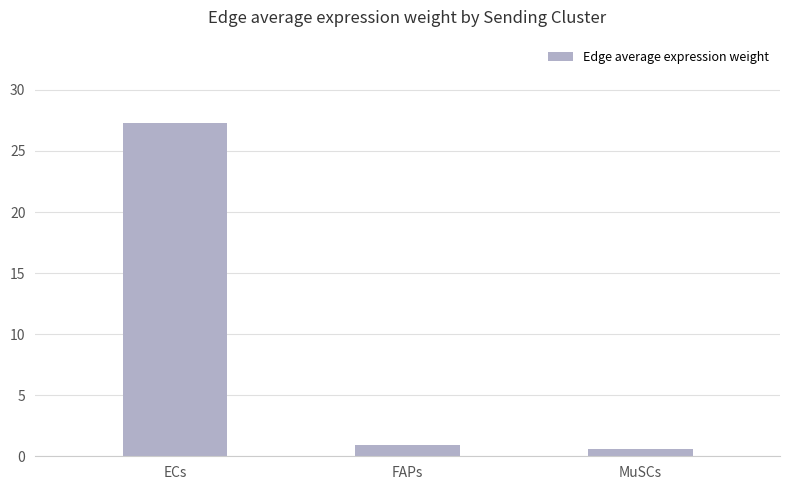

What is the smallest value displayed?

0.6